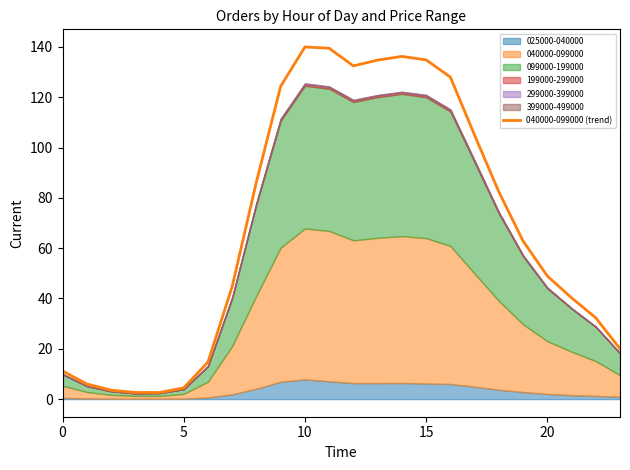

Reading right to left, what are all the values shown in this chart?

20.0	32.3	40.3	49.0	62.9	82.4	104.9	128.0	134.9	136.2	134.8	132.5	139.5	140.0	124.4	86.4	44.8	14.7	4.5	2.6	2.6	3.6	6.0	11.2